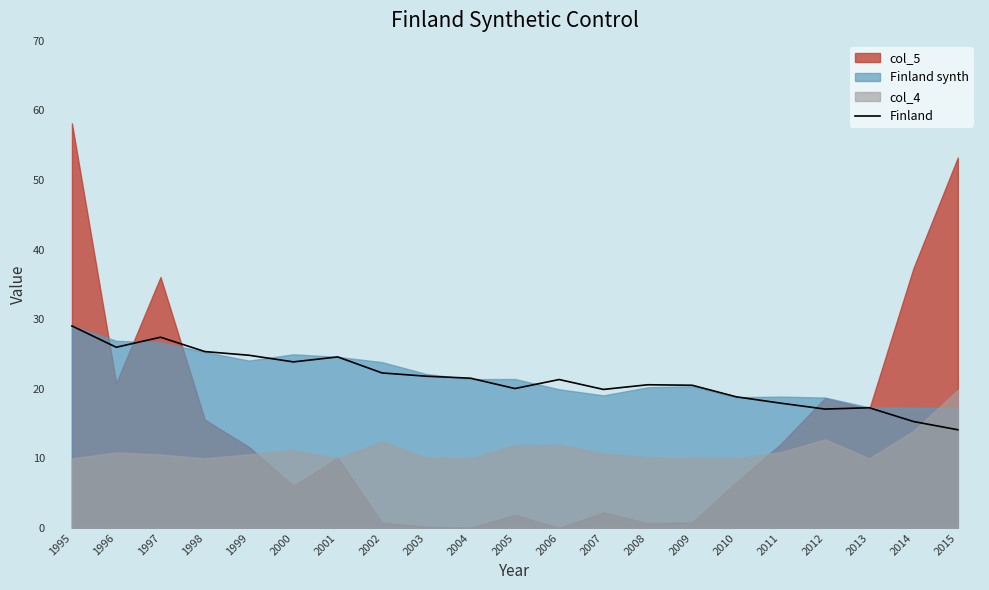

At which label does Finland reach its peak?

1995